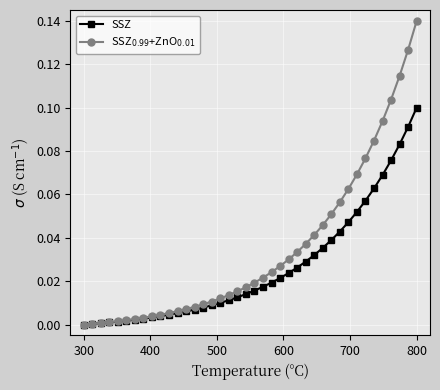

At which category is the sum across all series the highest?

800